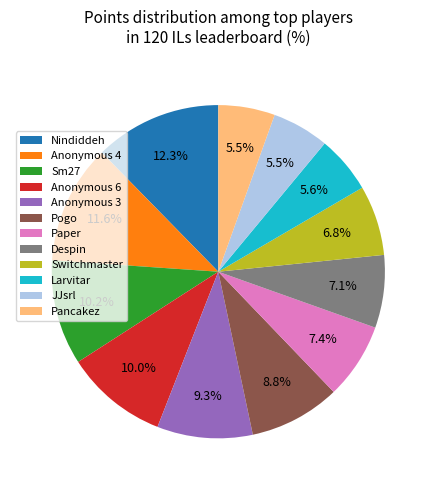

To the nearest percent, what is the combined percentage of JJsrl and Anonymous 6?

15%